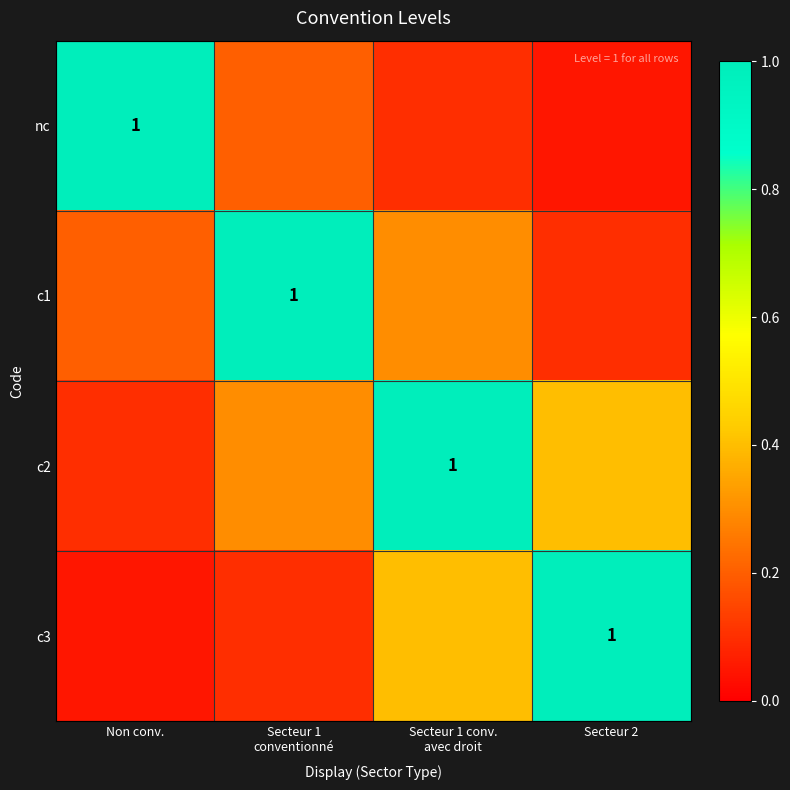

Which series has the largest range (max minus min)?

nc